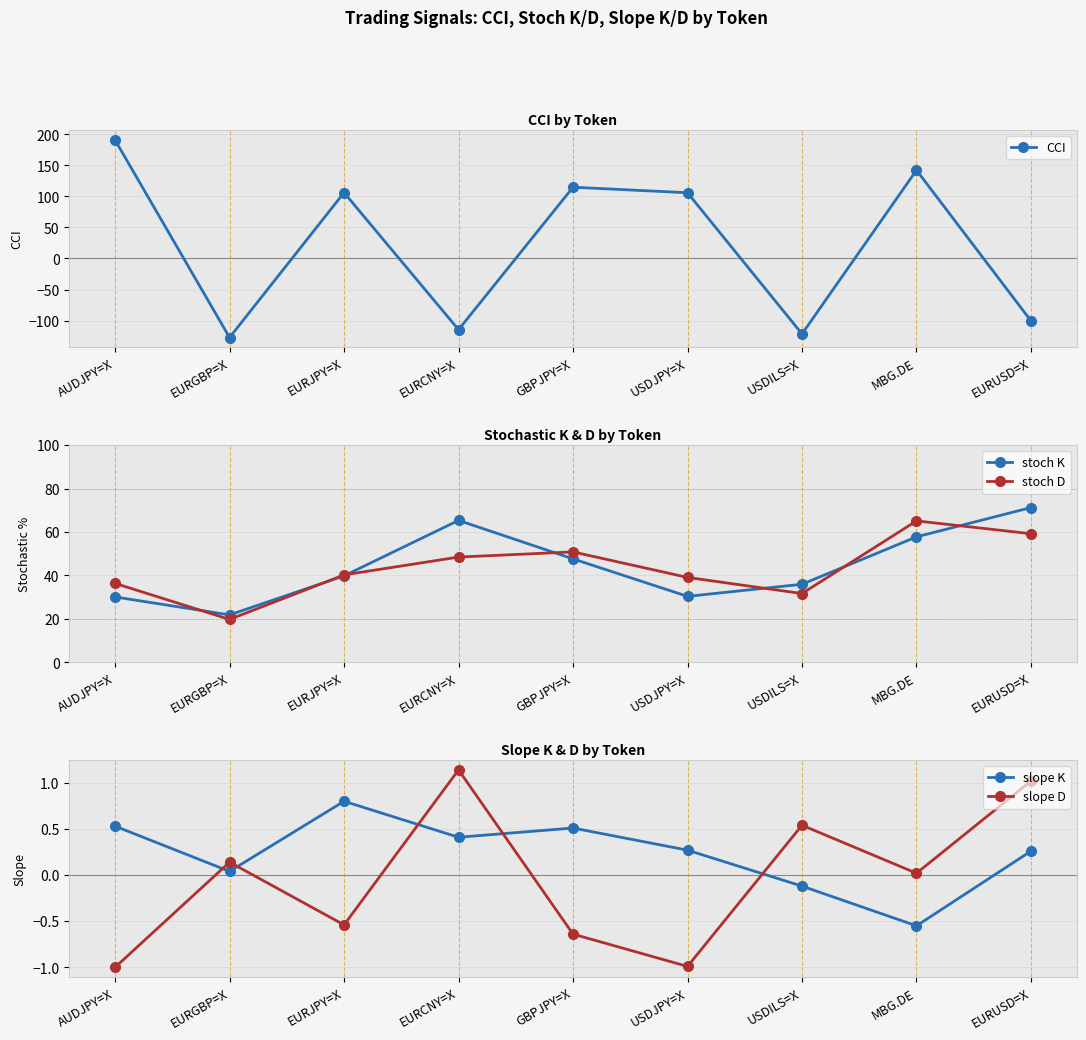

True or false: slope D has a value of 1.0 at EURUSD=X.

True